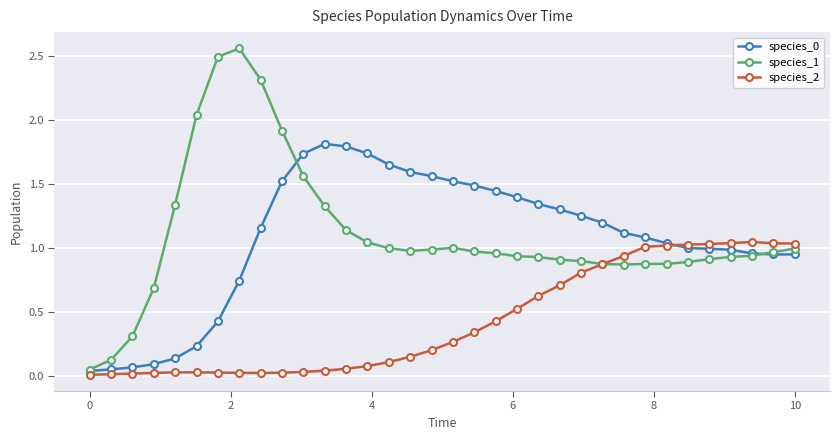

True or false: species_2 has more than 1 points higher than both neighbors.

True